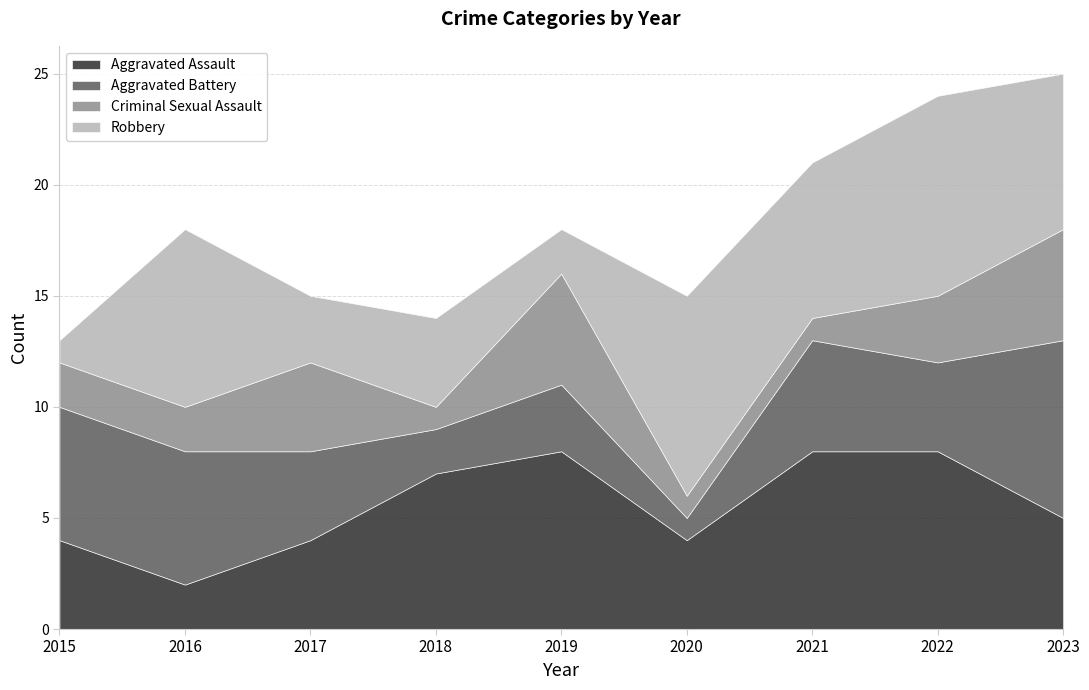

In Robbery, how many points are higher than both neighbors (excluding endpoints)?

4